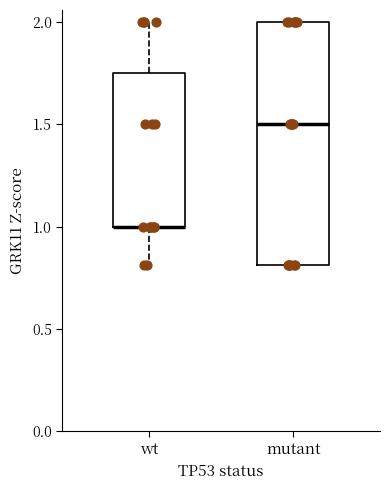

Reading left to right, read every box against the y-axis: the position of its median line, the range the box covers, and the ends of its whiskers. The values are not printed on the chart, so give them approximately, as read against the axis.

wt: median 1.00 (drawn on the box's lower edge), box 1.00 to 1.75, whiskers 0.80 to 2.00
mutant: median 1.50, box 0.80 to 2.00, whiskers 0.80 to 2.00